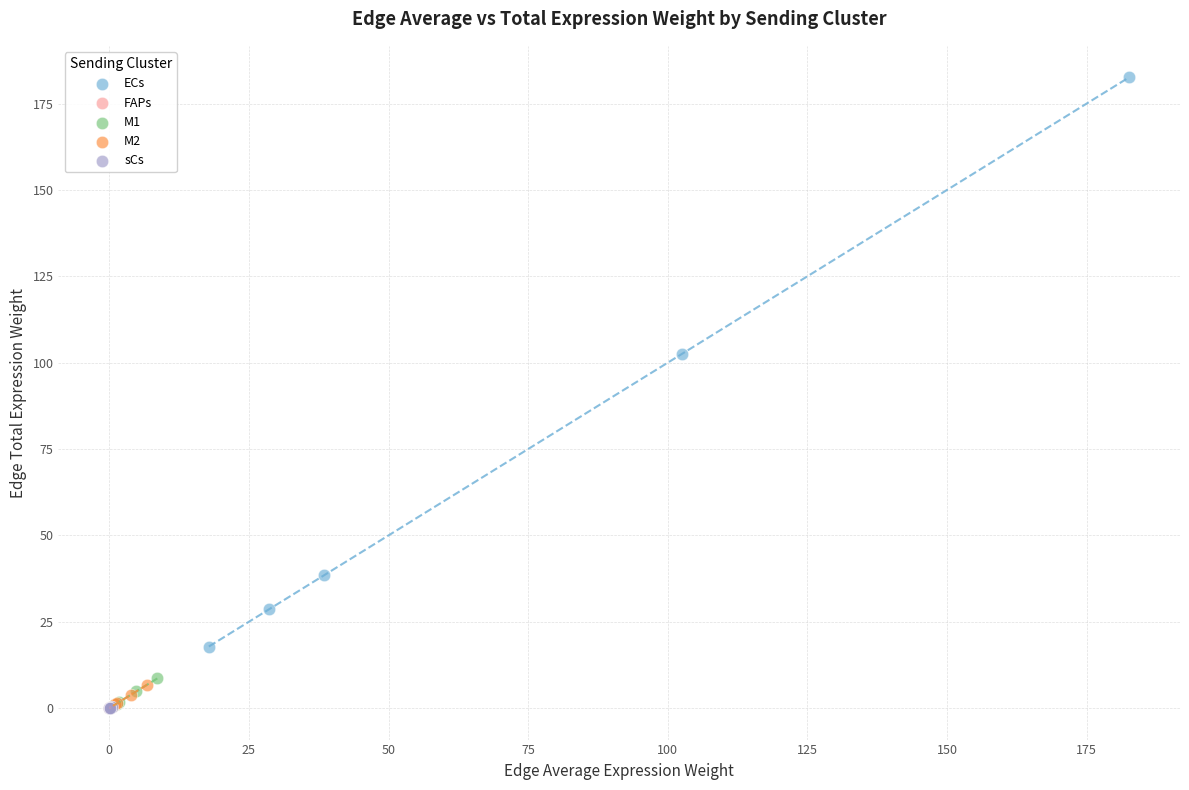

Which series contains the highest Y value?

ECs